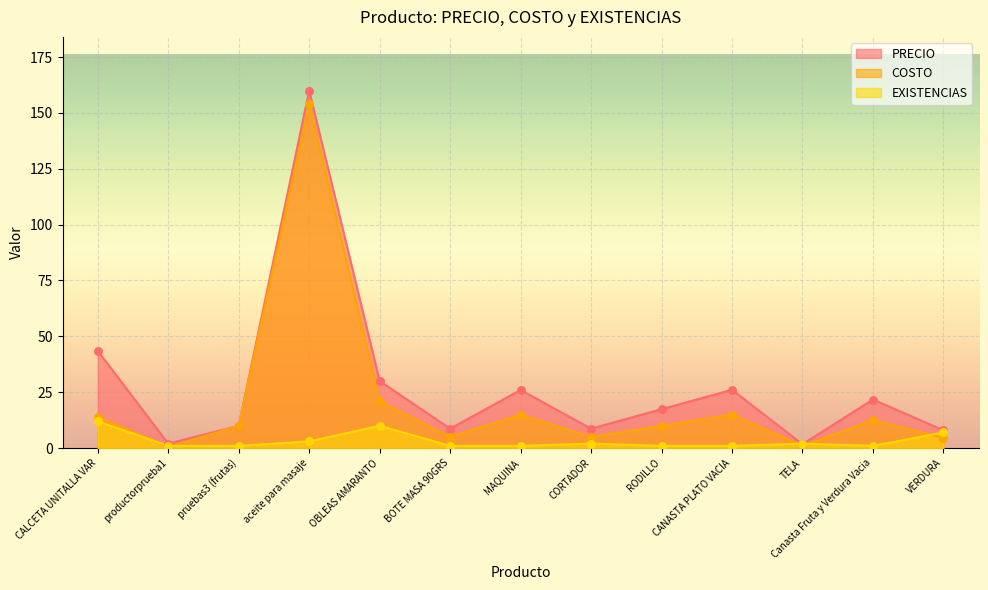

At which category is the sum across all series the highest?

aceite para masaje